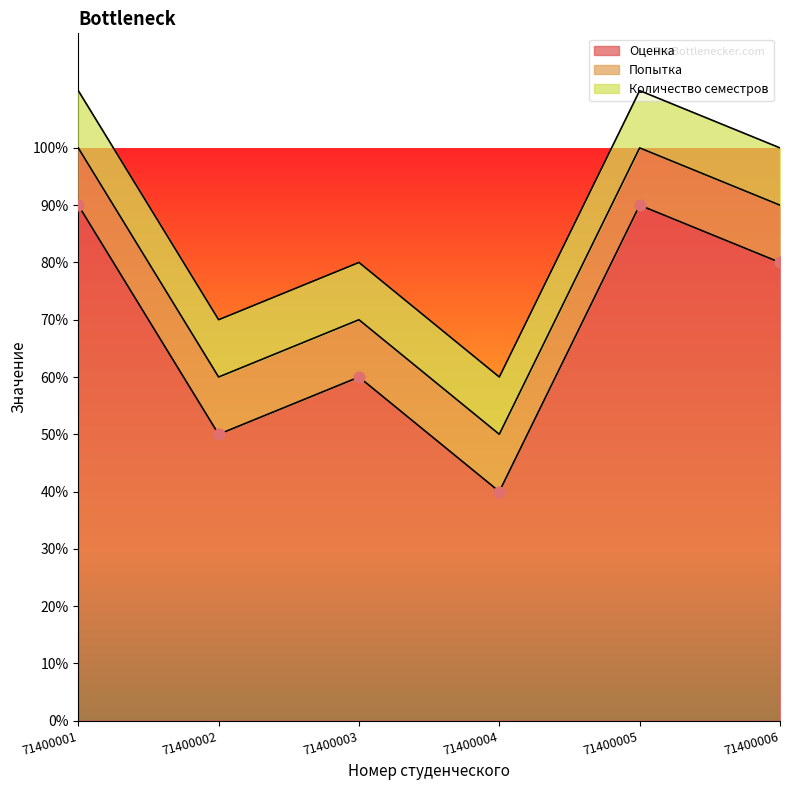

Which series has the largest Y range (max minus min)?

Оценка